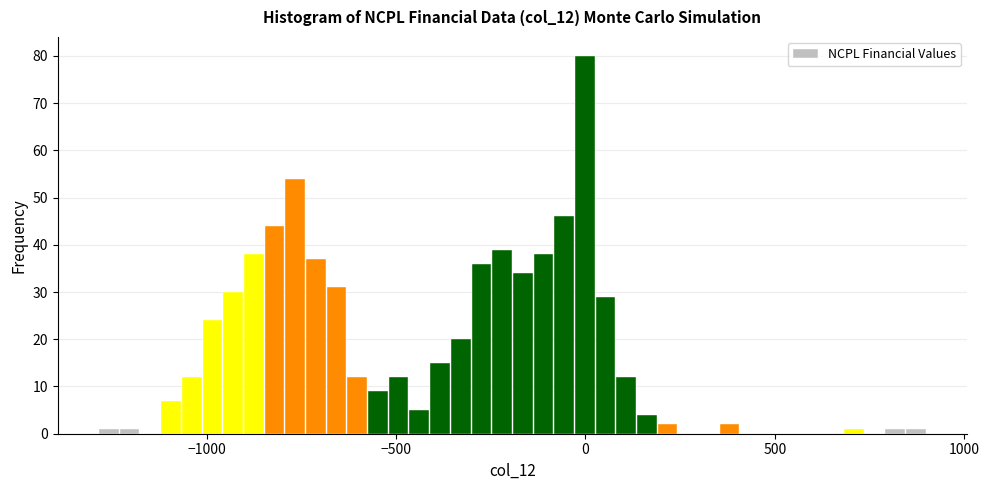

Read against the x-axis, roughly where is the centre of the tallest bar?

0